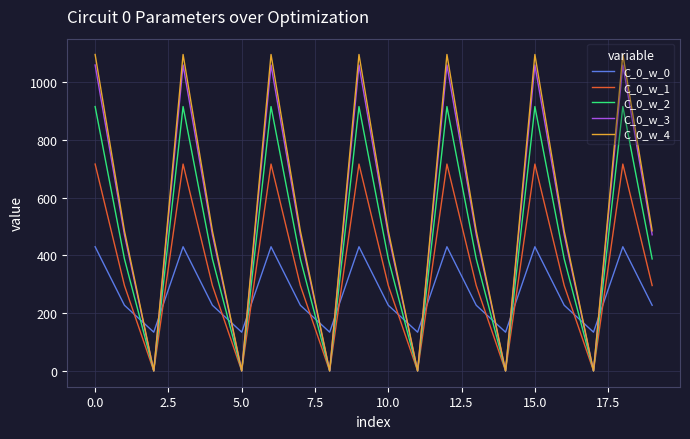

What is the difference between the maximum and minimum values in the C_0_w_1 series?

716.9